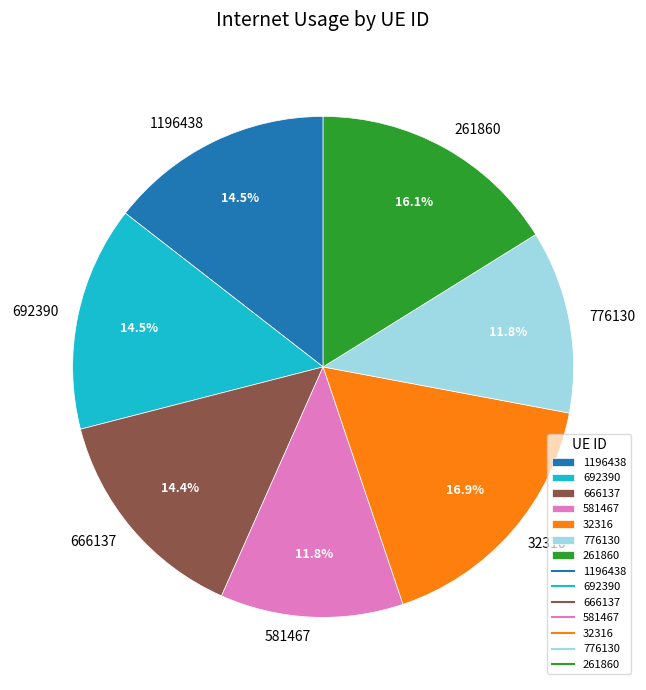

The 692390 slice represents 26% of the pie. True or false?

False